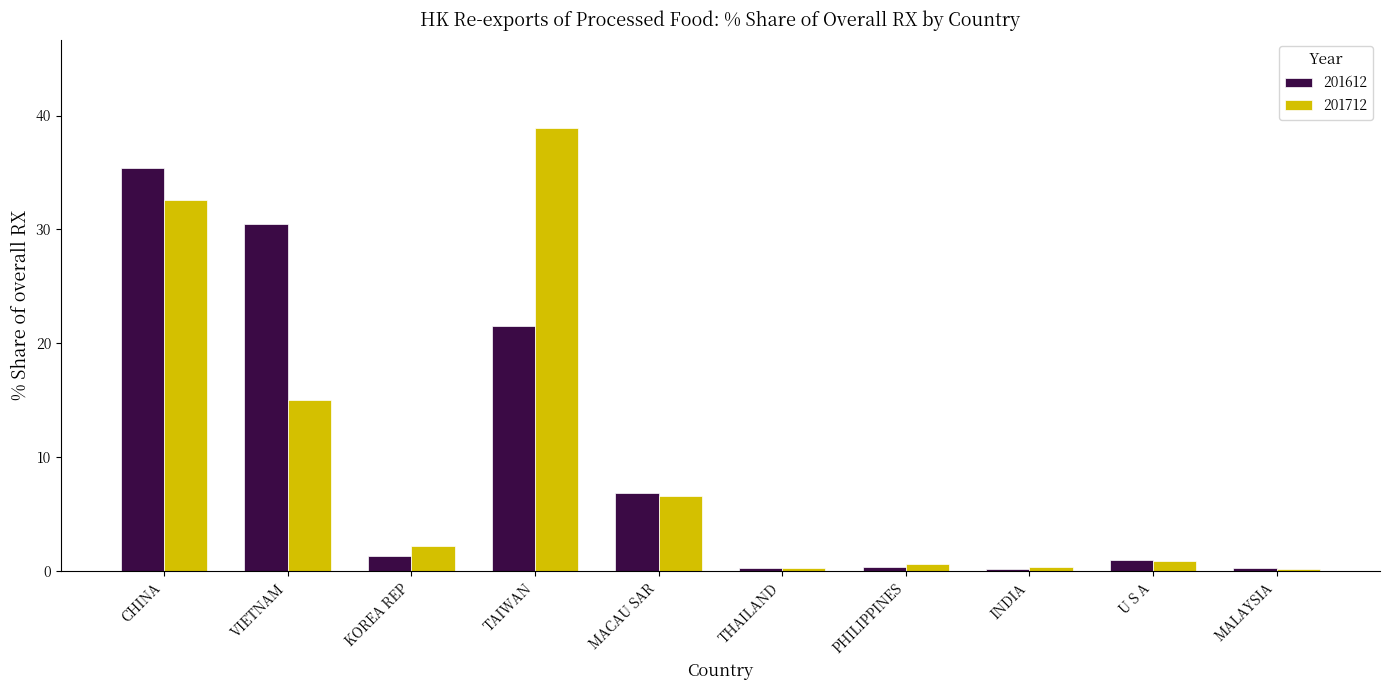

How many values in the 201712 series exceed 2?

5